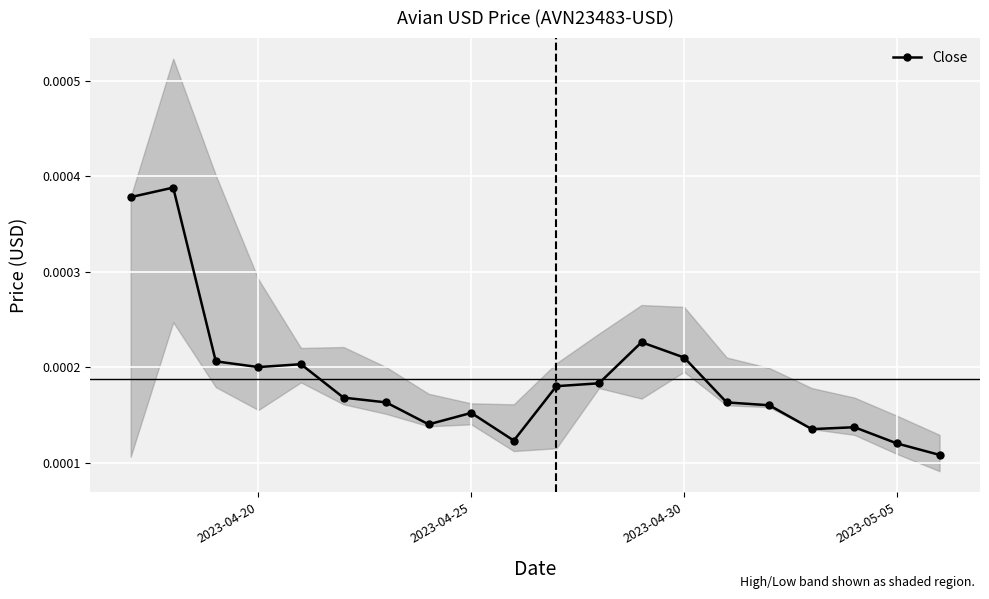

True or false: Close has more than 2 interior local peaks.

True